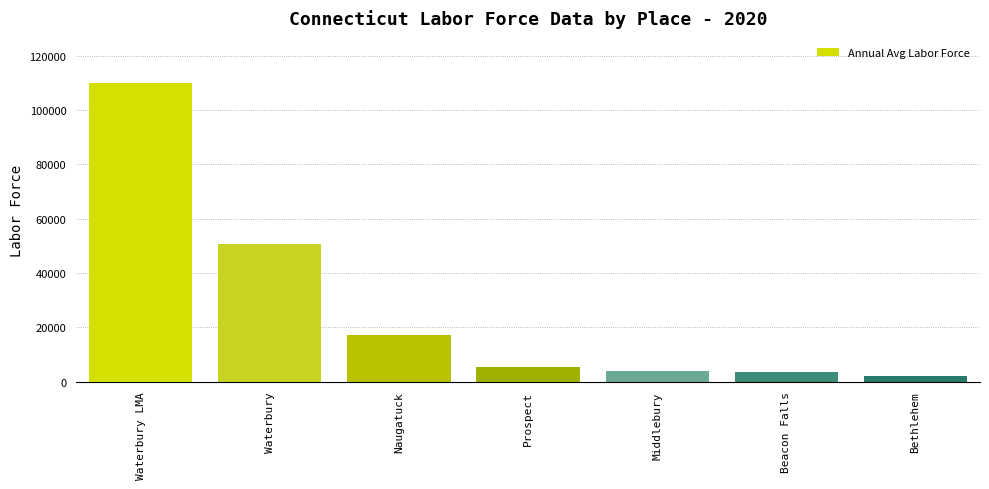

What is the ratio of the value at Bethlehem to the value at Prospect?

0.3